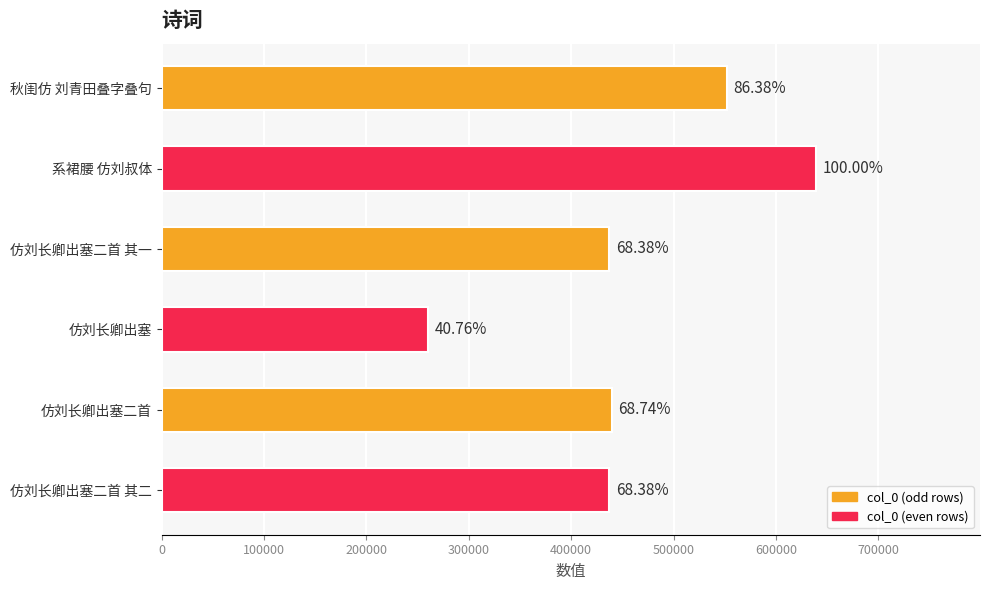

What is the maximum value shown in the chart?

639447